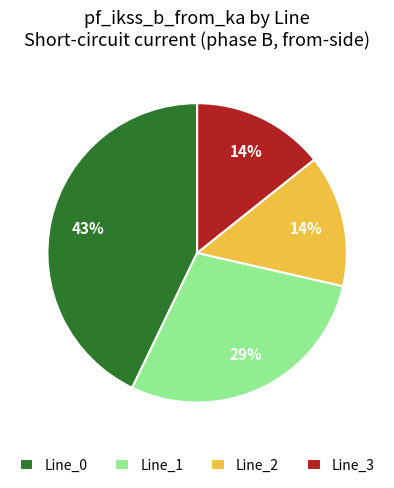

How many slices are in this pie chart?

4